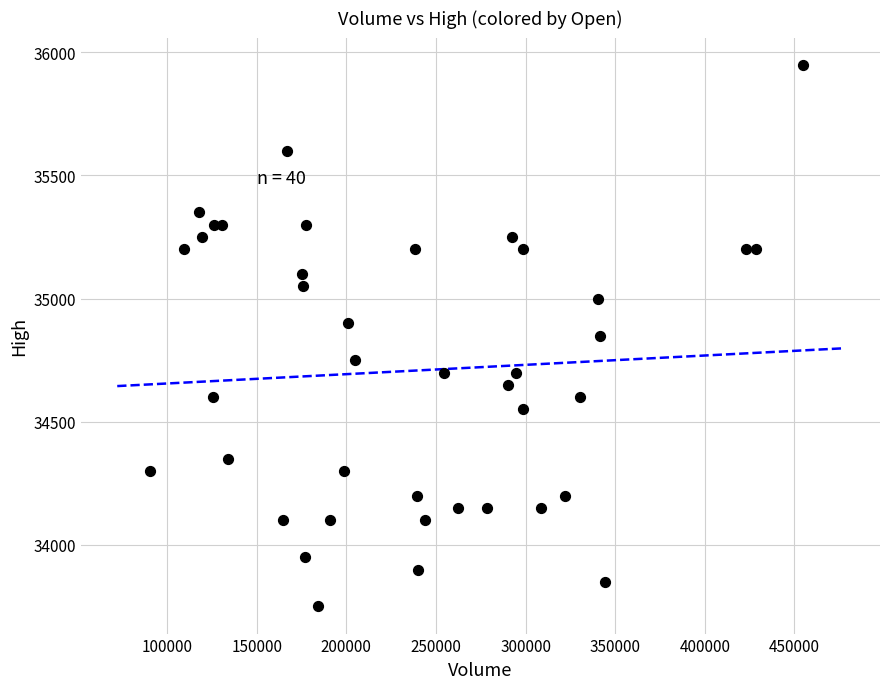

What is the range of Y values (max minus min)?

2200